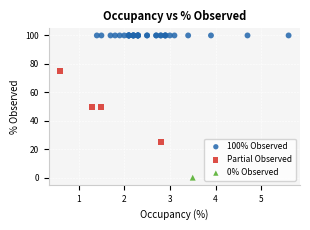

What are all the series names shown in the legend?

100% Observed, Partial Observed, 0% Observed